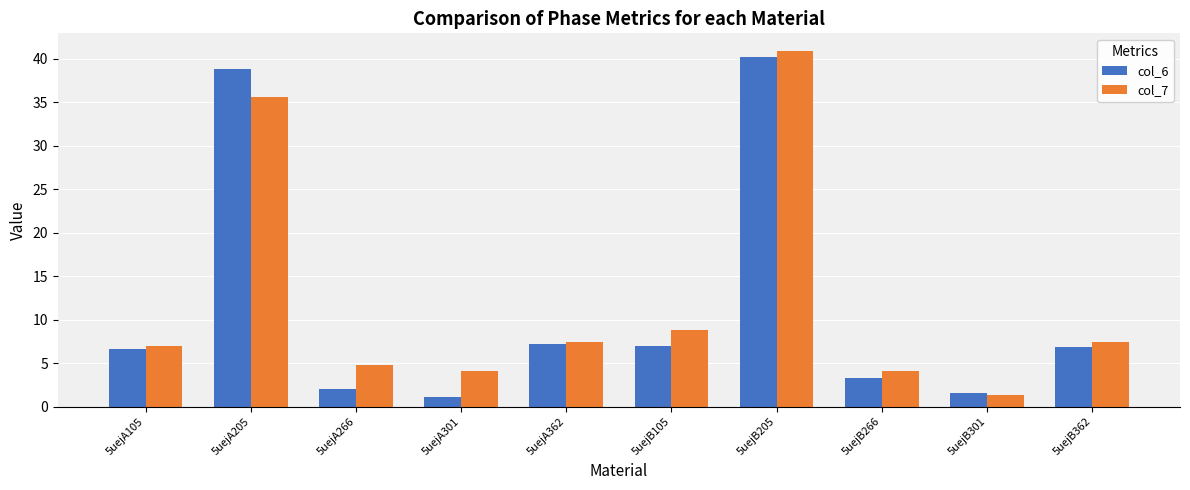

What is the label of the 9th bar from the left?

5uejB301